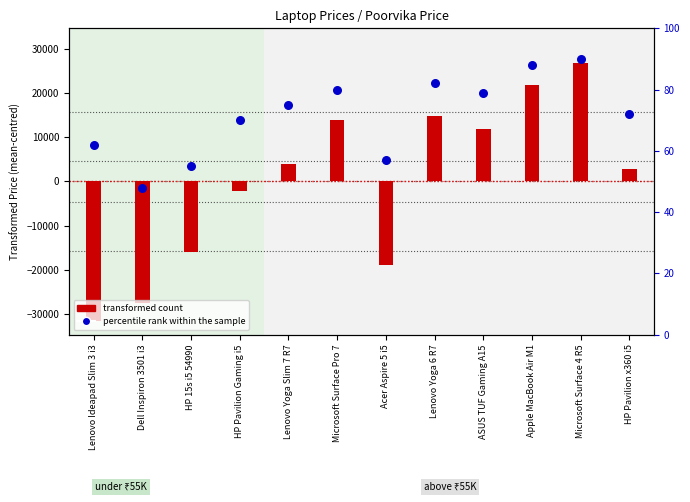

Which series contains the highest Y value?

transformed count